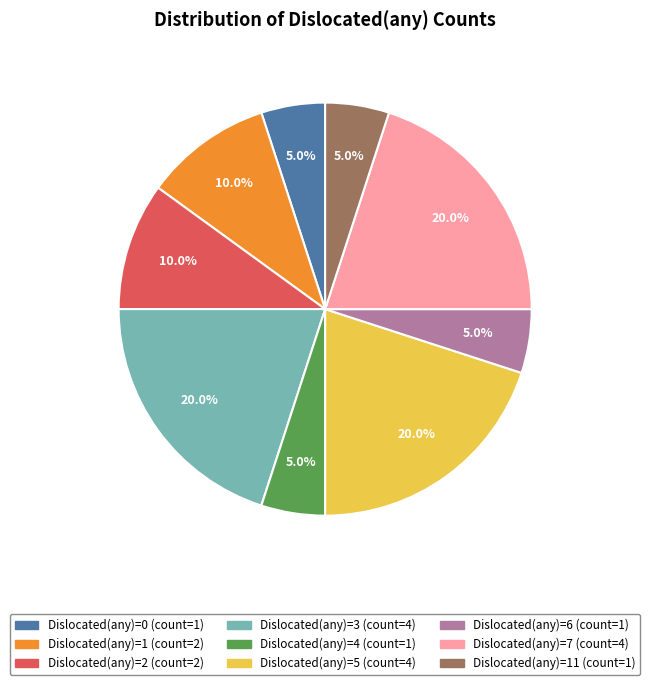

Does any single category account for the majority?

No